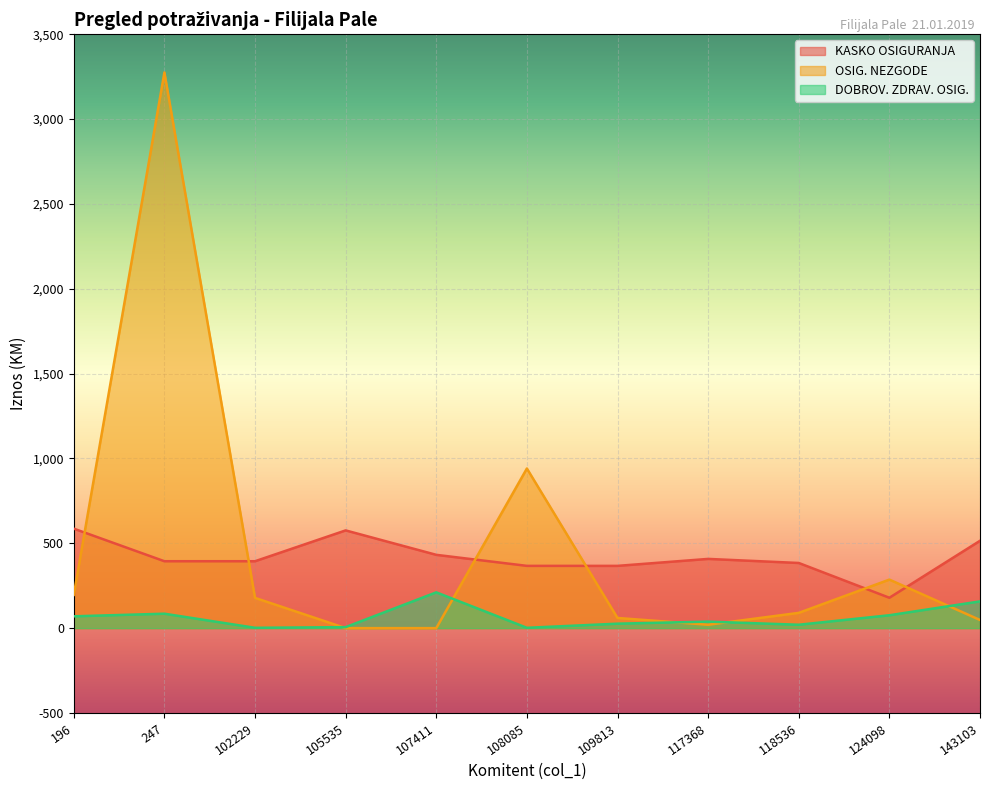

Between 247 and 109813, which series saw the biggest shift?

OSIG. NEZGODE